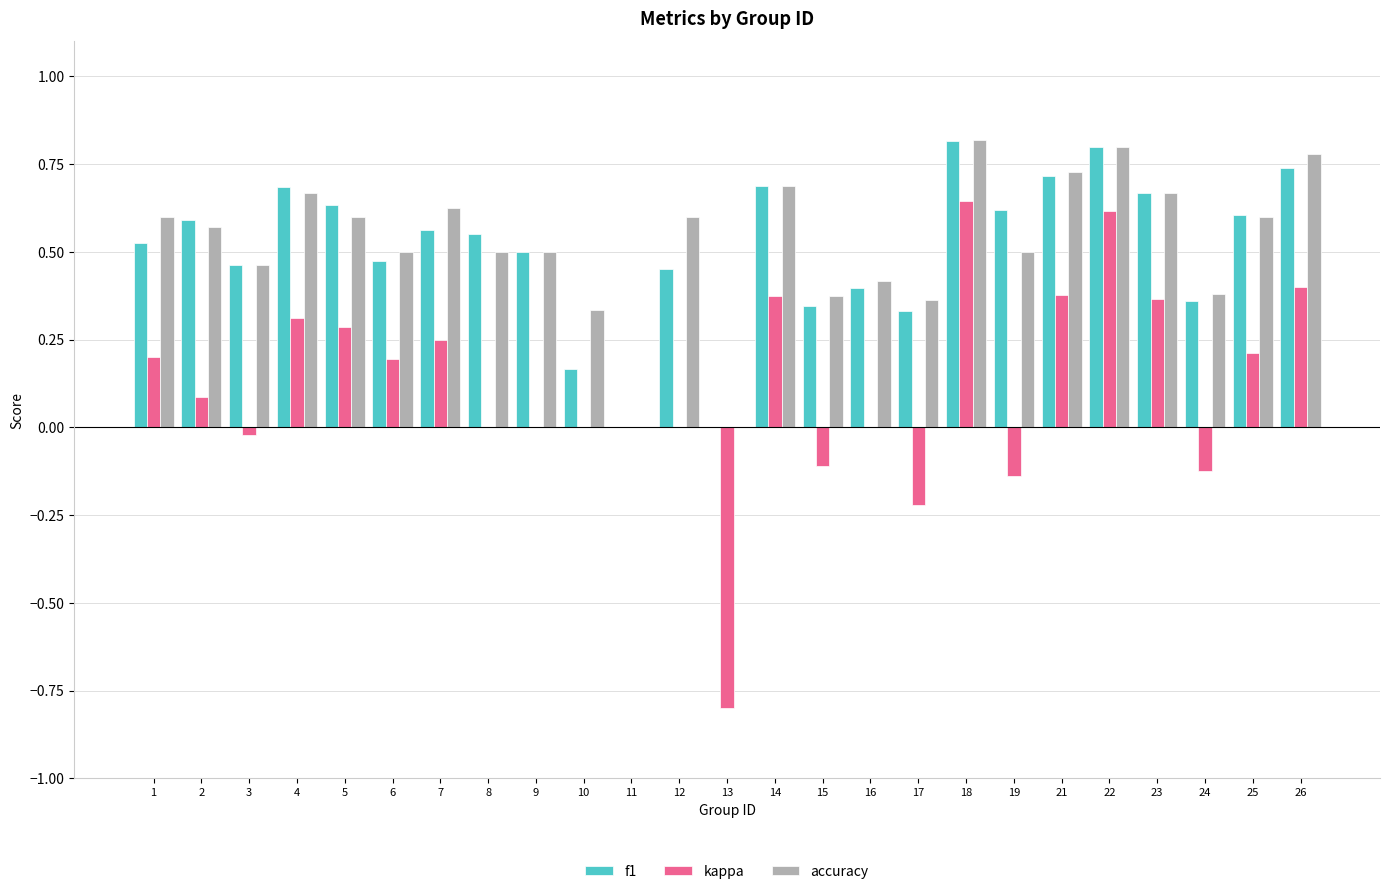

At which category is the sum across all series the highest?

18